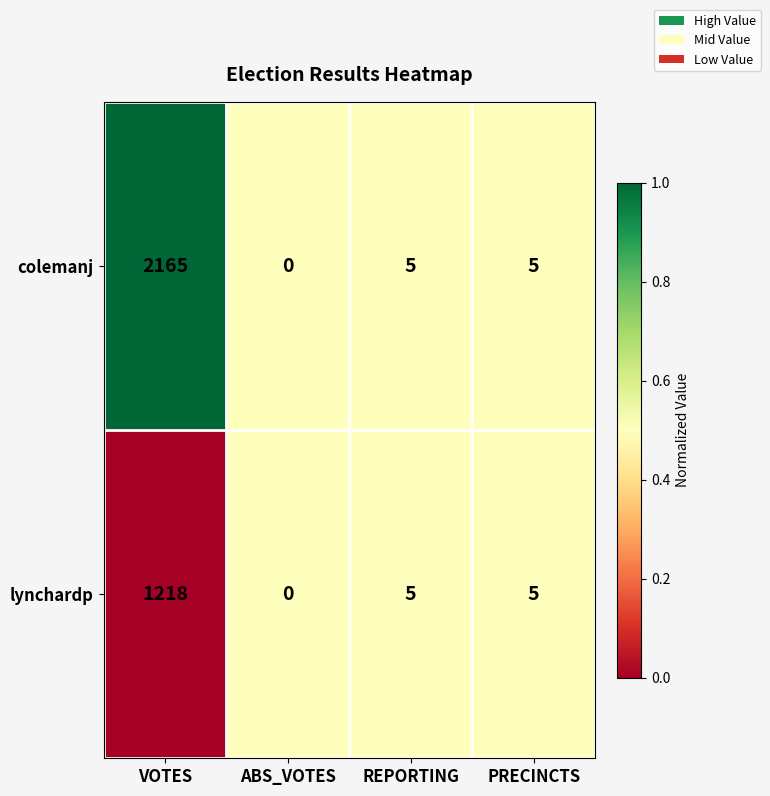

List the series in order of their overall mean, lowest first.

lynchardp, colemanj